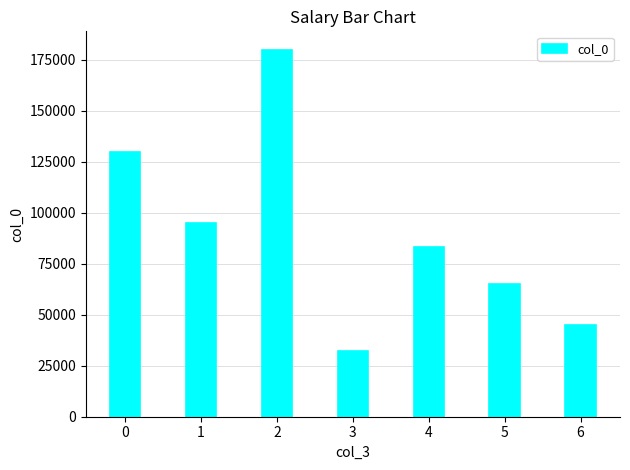

List the labels in order of value, smallest first.

3, 6, 5, 4, 1, 0, 2